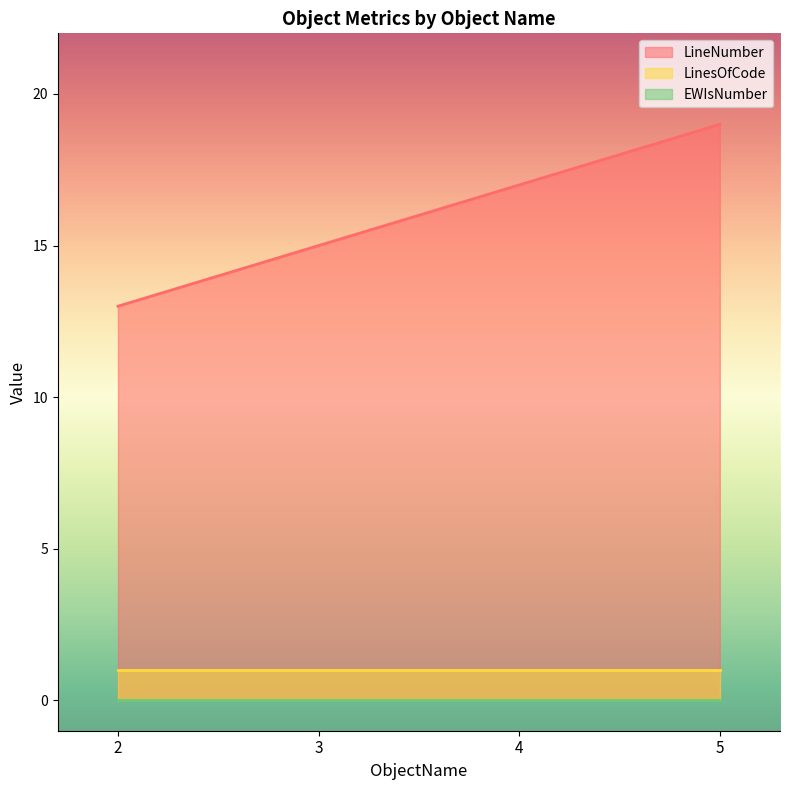

Which category has the lowest value in the LineNumber series?

2